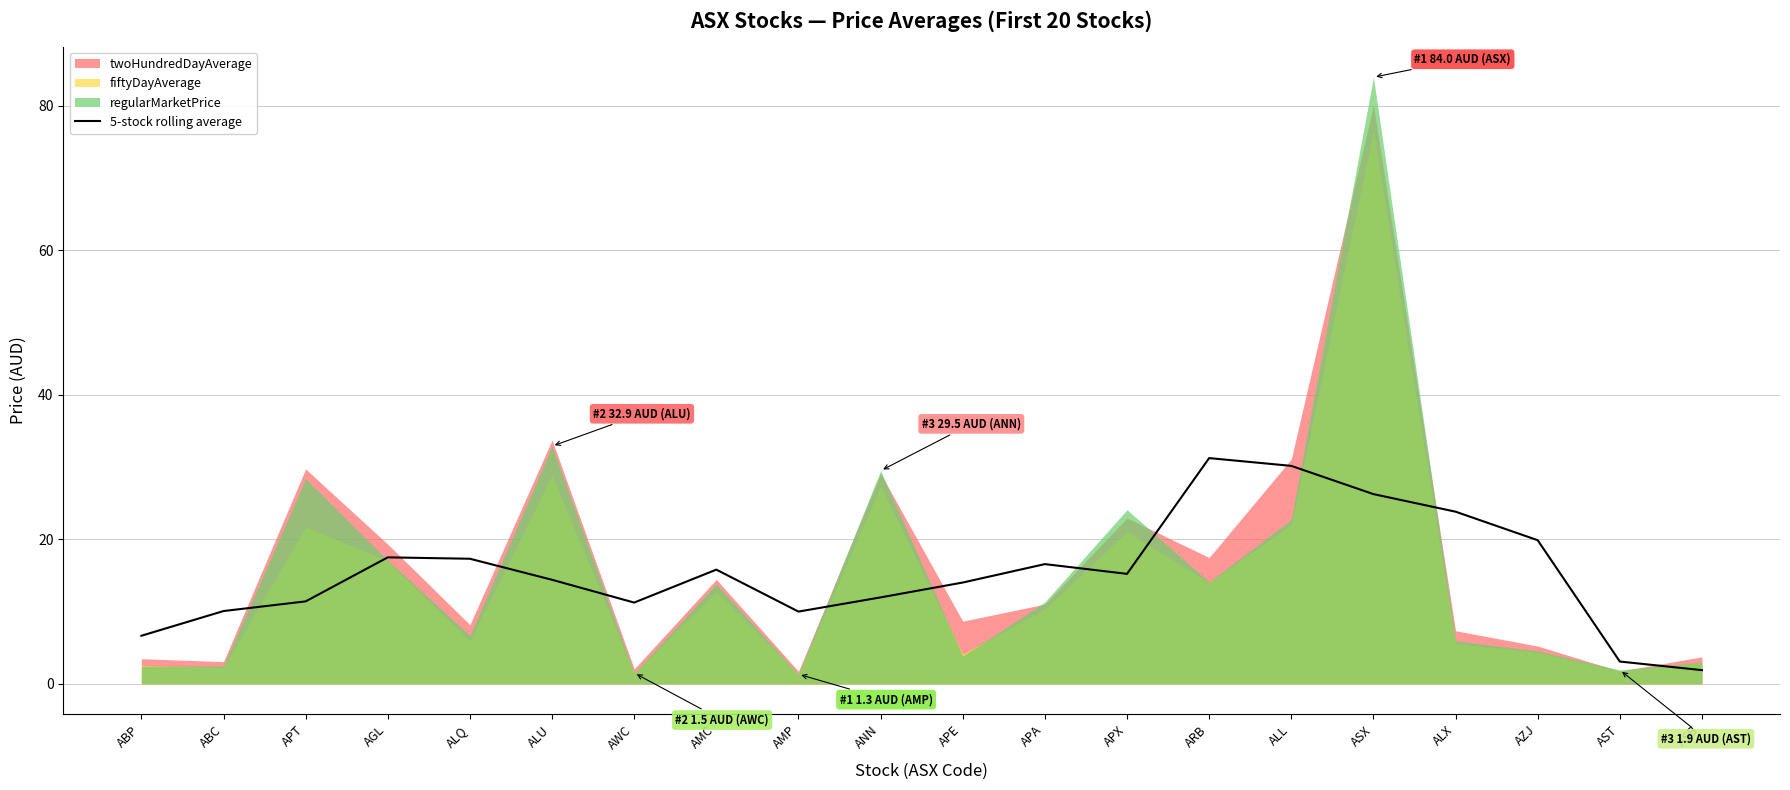

What is the label of the 17th point from the left?

ALX